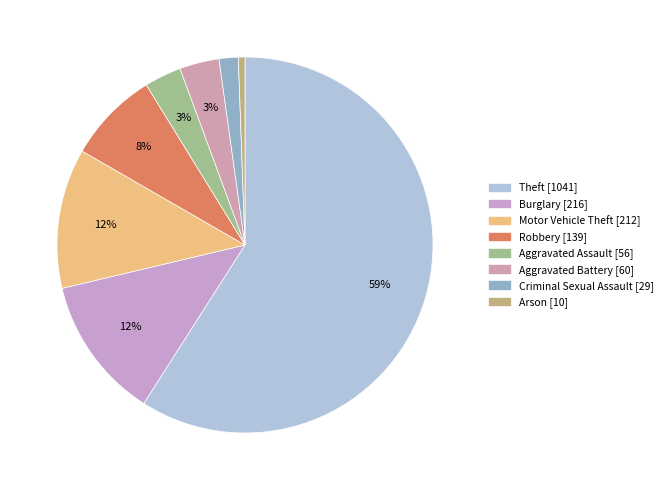

Count the number of slices in the pie.

8